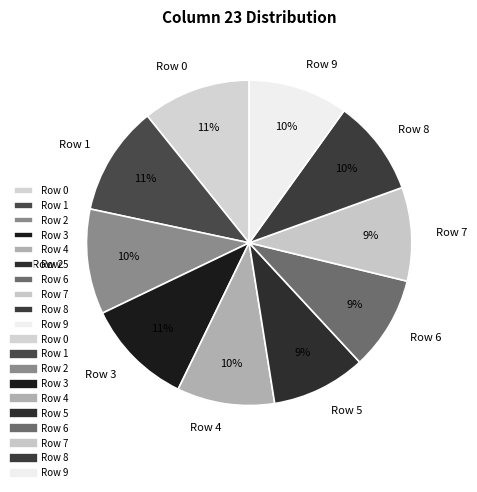

Is there any slice that represents more than half of the pie?

No